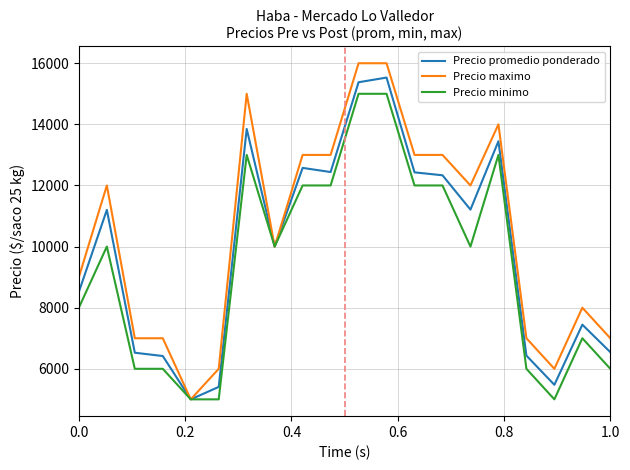

What is the highest value of the Precio promedio ponderado series?

15531